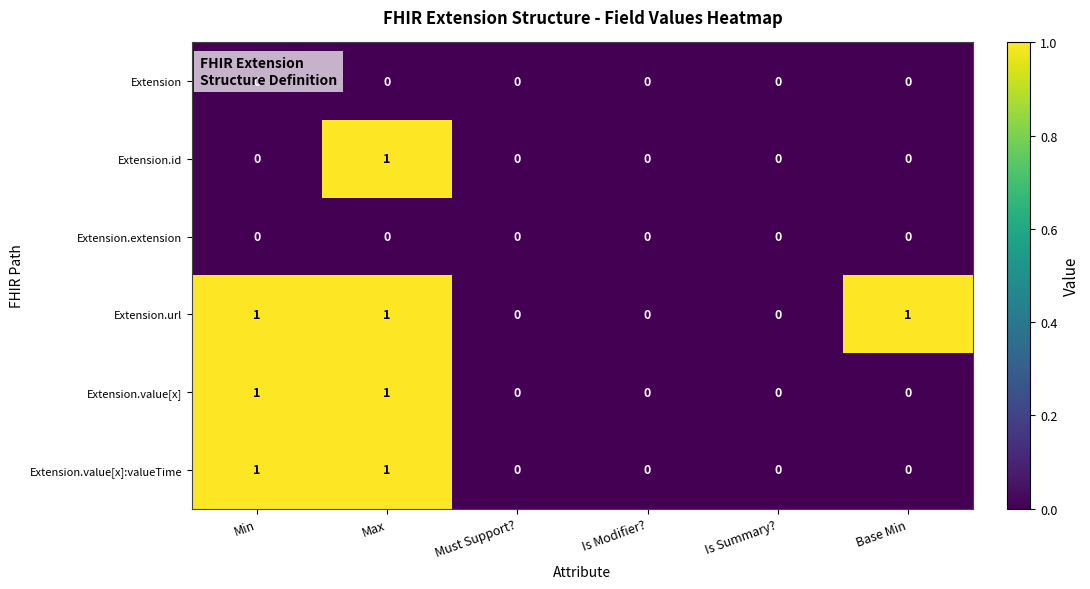

What is the sum of all Extension.url values?

3